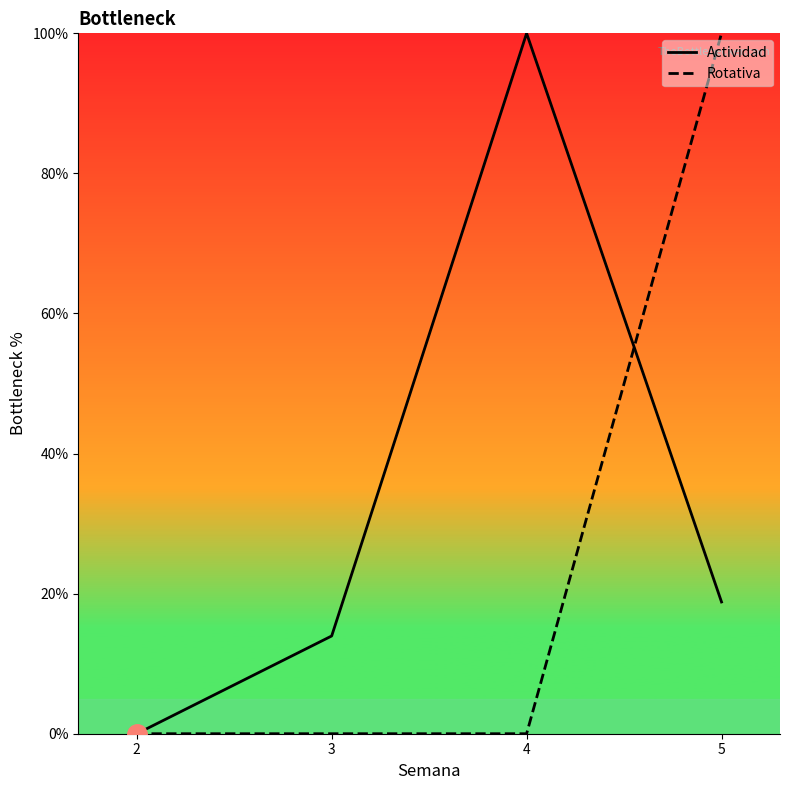

Which category has the highest value in the Actividad series?

4